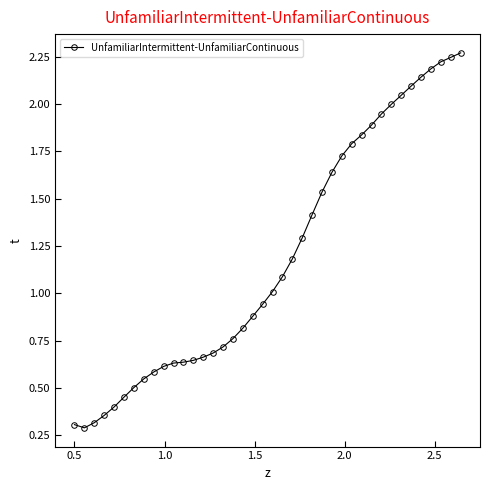

What is the smallest value displayed?

0.3